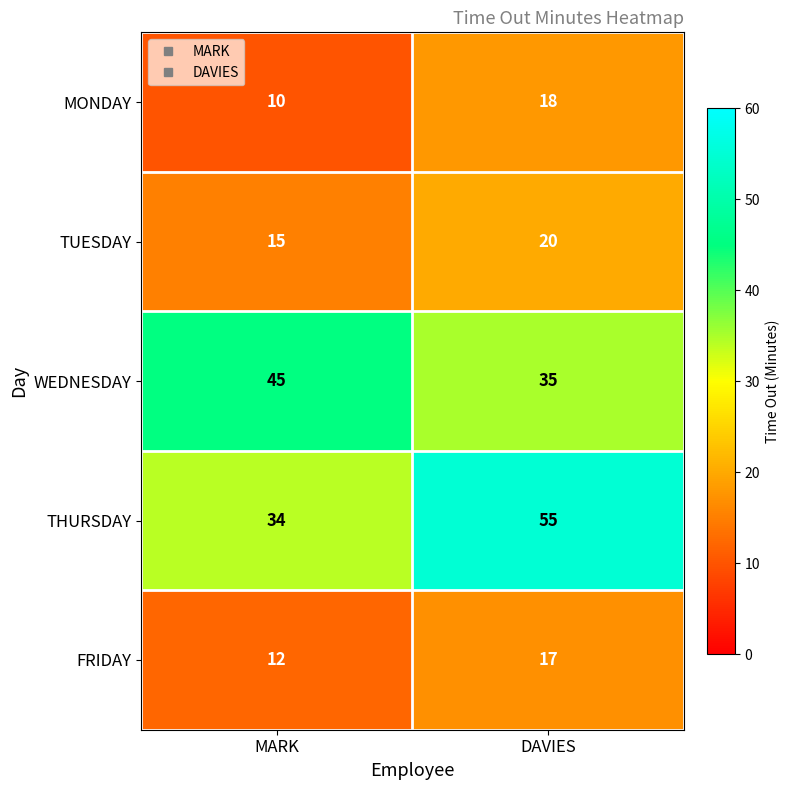

Which series has the largest total across all categories?

THURSDAY